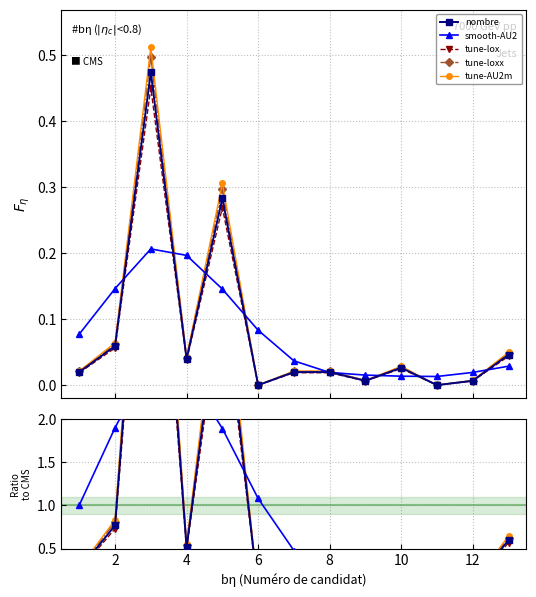

True or false: tune-AU2m and smooth-AU2 intersect in this chart.

True